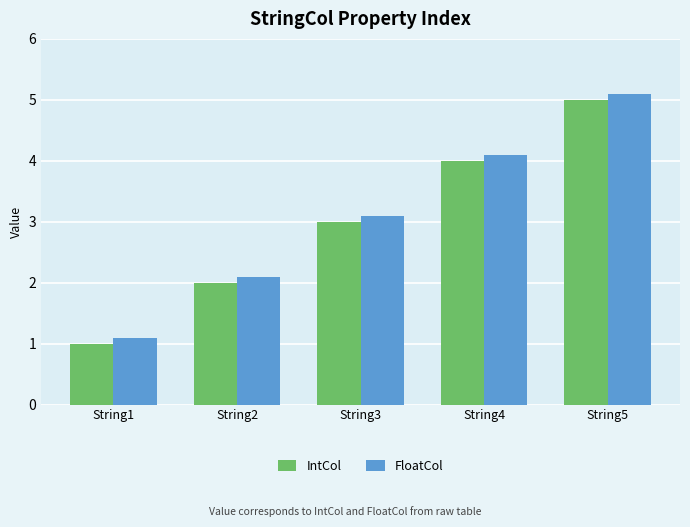

What is the value of the IntCol bar at the 3rd from the left?

3.0